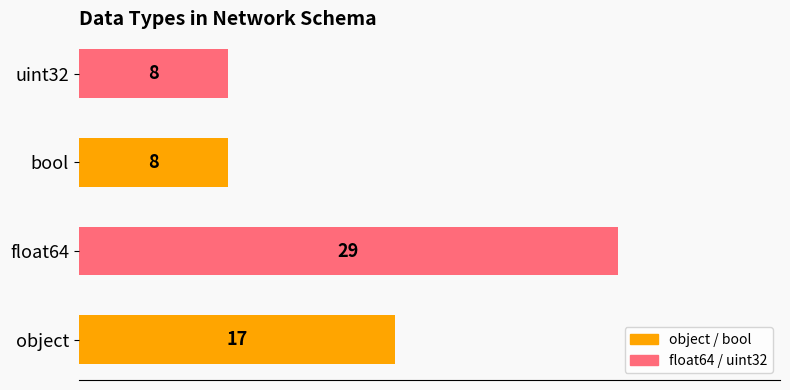

How many bars are there in total?

4